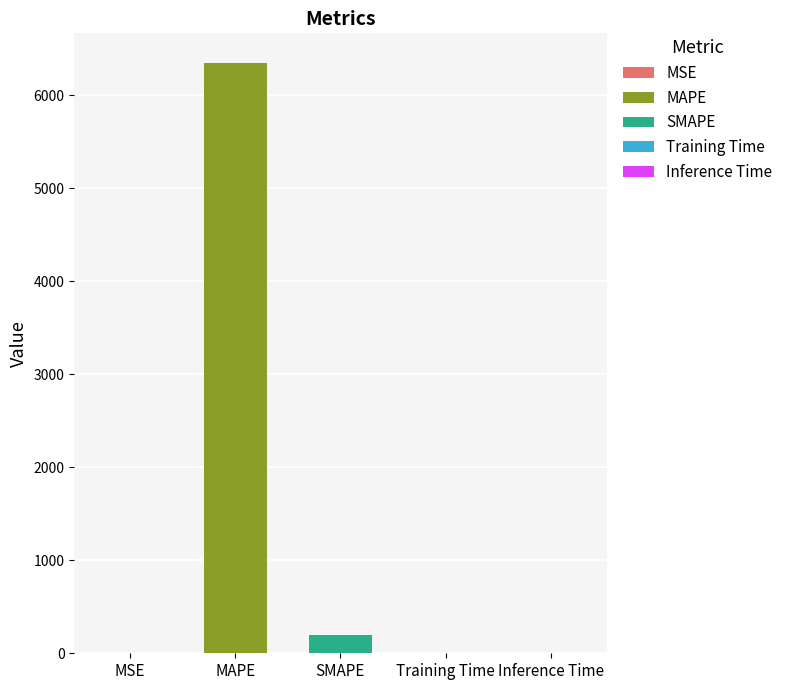

What is the difference between the maximum and minimum values?

6347.5